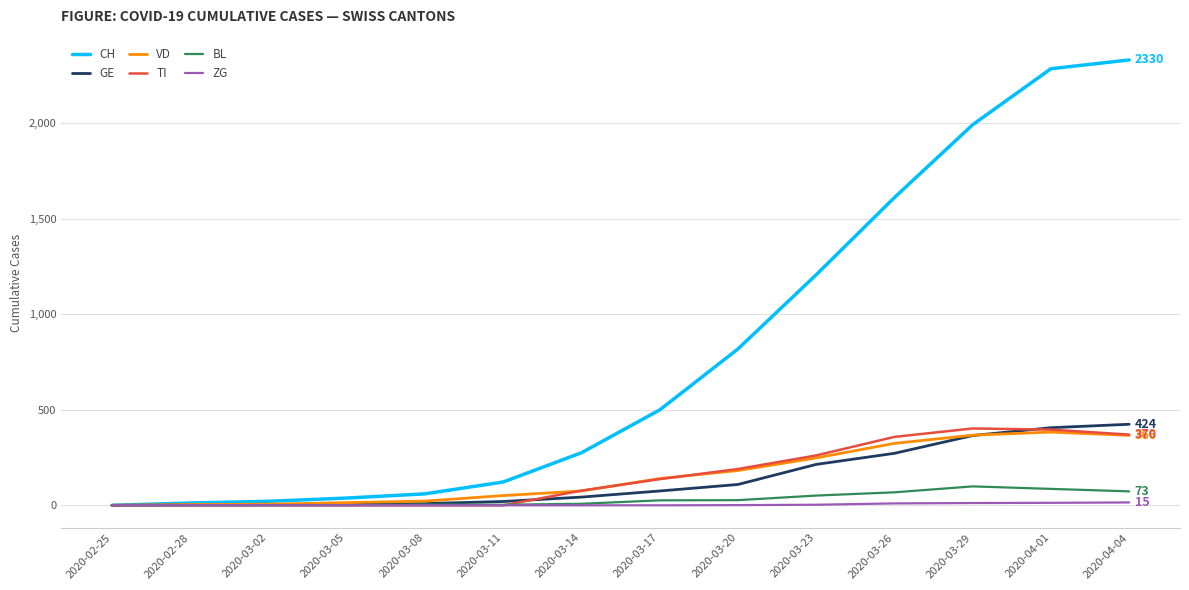

What is the greatest value displayed?

2330